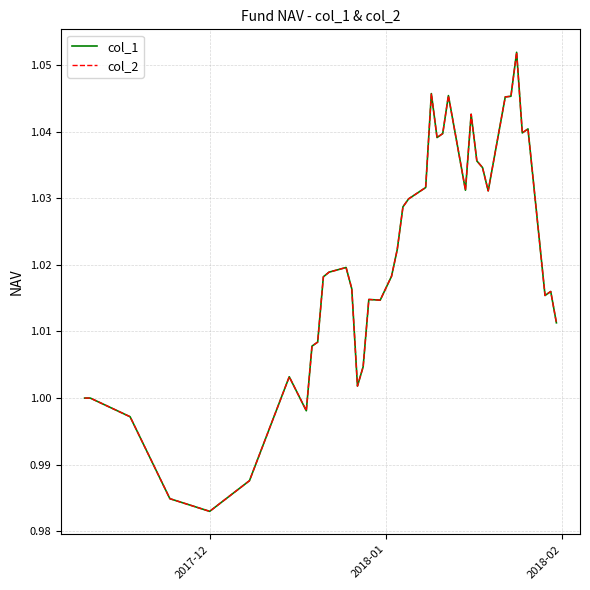

Does the chart have visible grid lines?

Yes